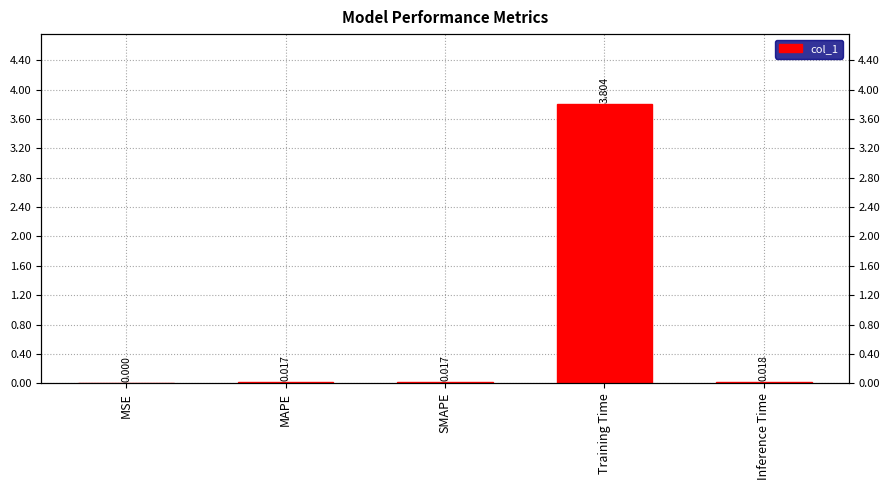

Does the chart contain any negative values?

No